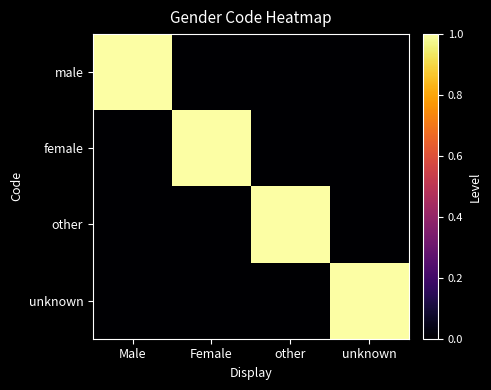

Reading right to left, what are all the values shown in this chart?

male: unknown=0	other=0	Female=0	Male=1
female: unknown=0	other=0	Female=1	Male=0
other: unknown=0	other=1	Female=0	Male=0
unknown: unknown=1	other=0	Female=0	Male=0